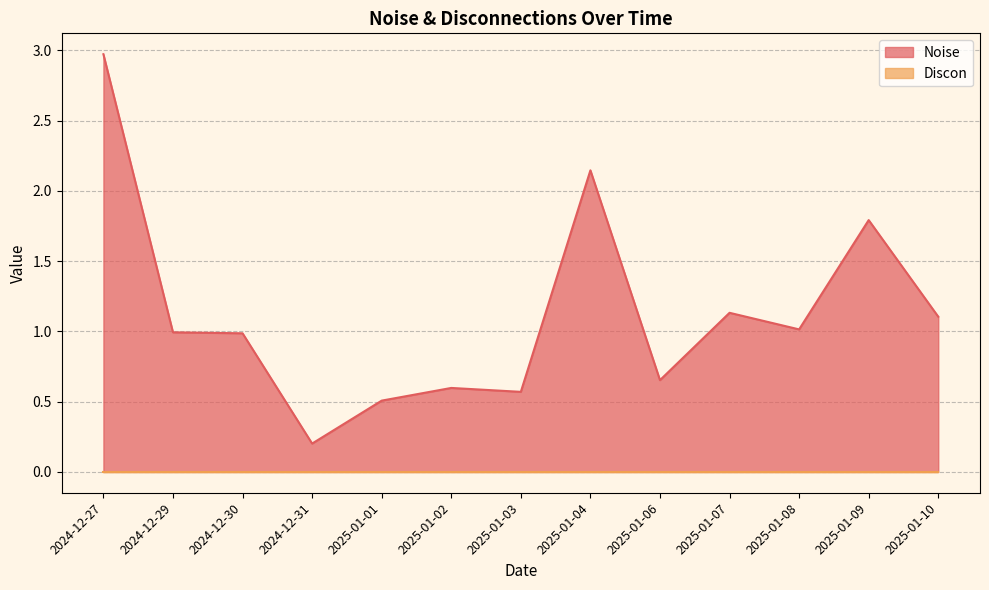

Count the number of categories in the chart.

13